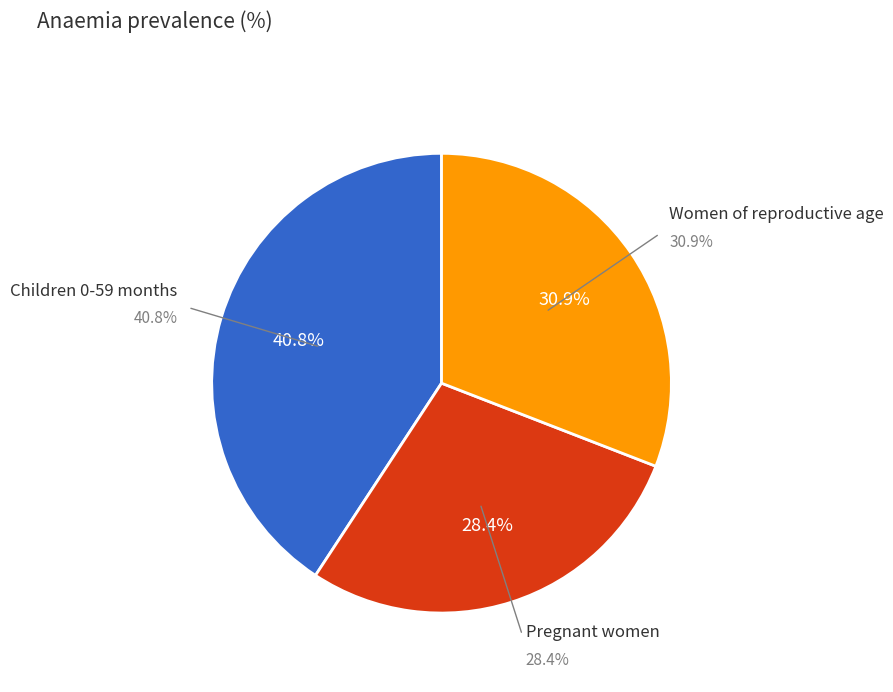

How much of the chart is everything except Children 0-59 months?

59.2%